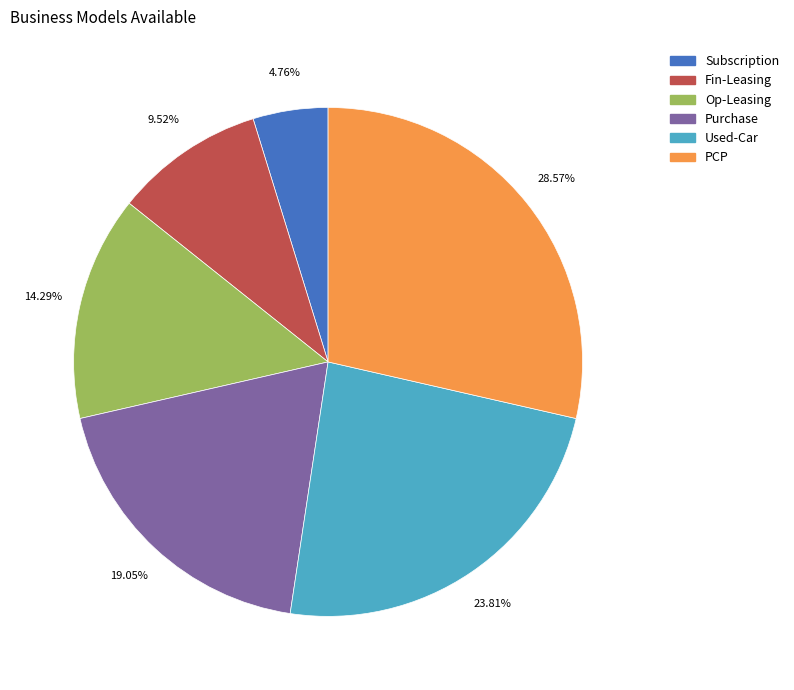

To the nearest percent, what portion does Used-Car represent?

24%